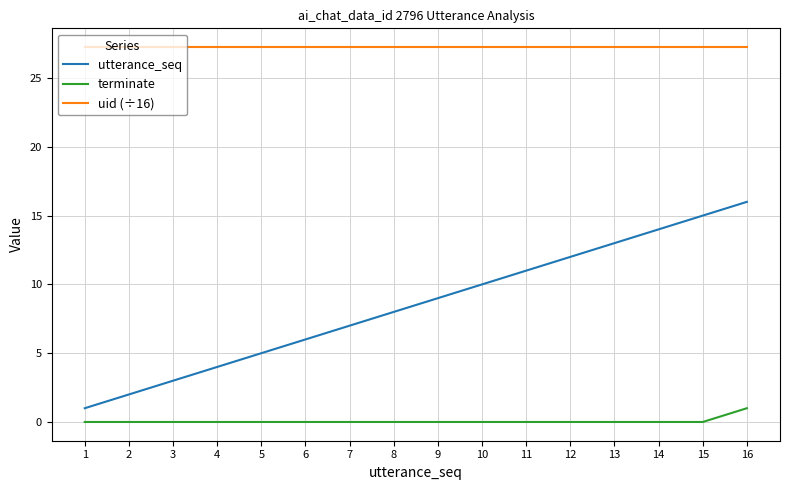

True or false: uid (÷16) and terminate intersect in this chart.

False